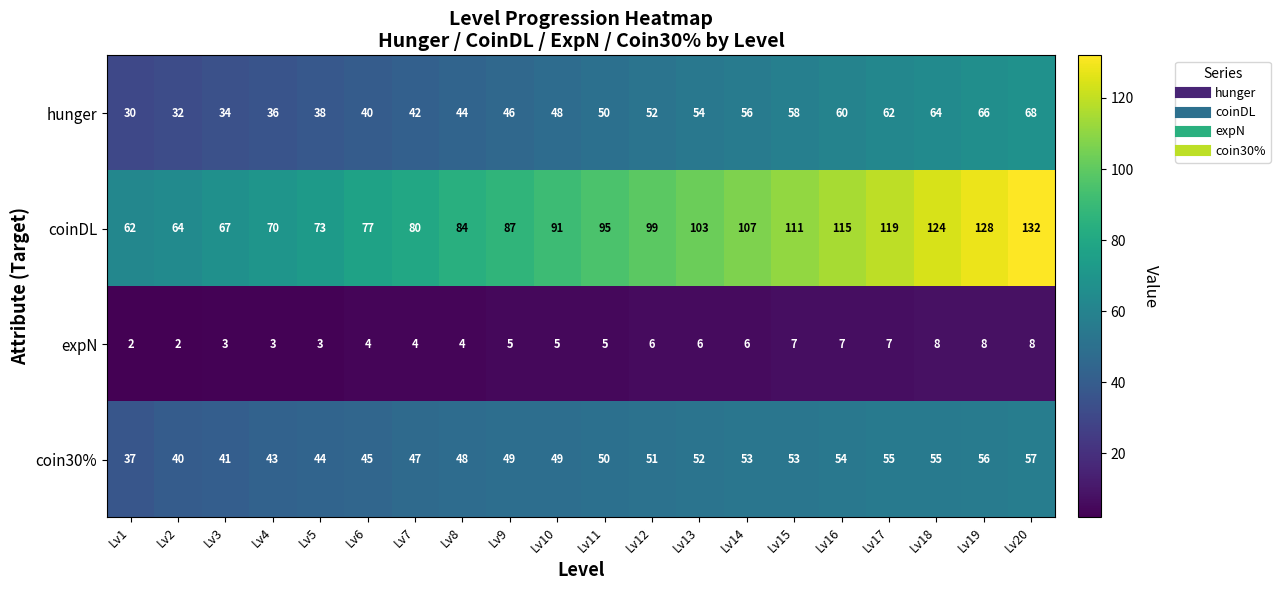

True or false: coin30% has a value of 69 at Lv10.

False